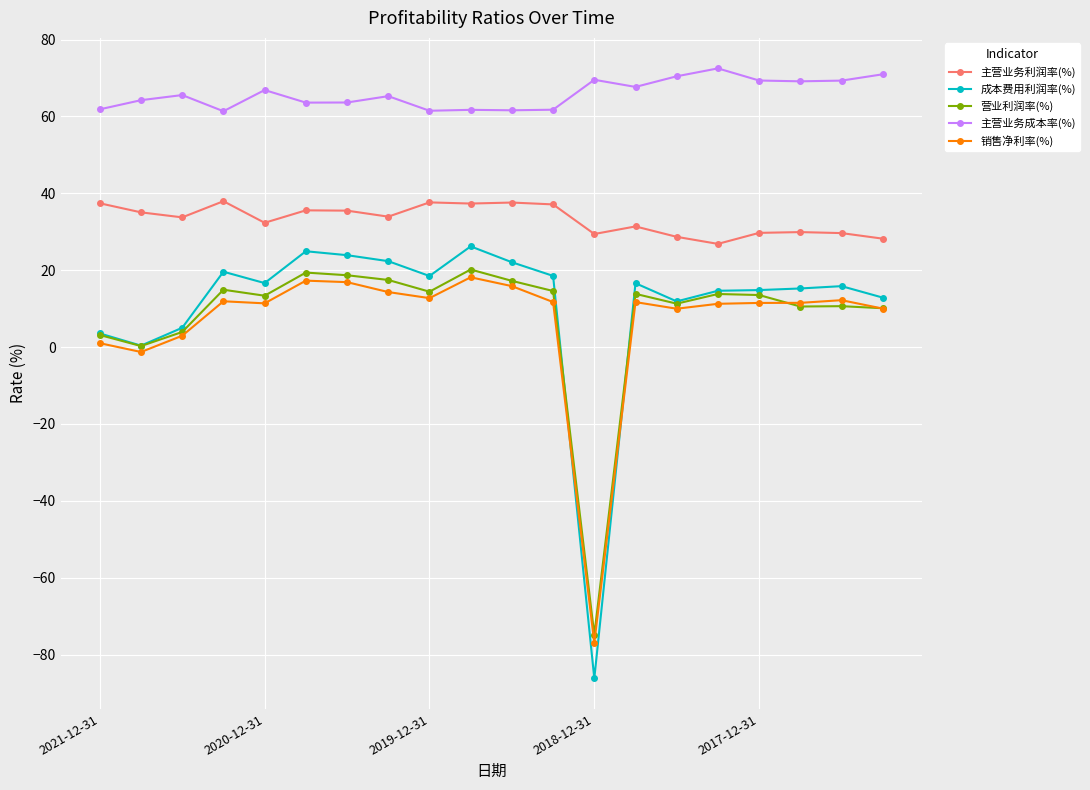

Which series has the widest spread of values?

成本费用利润率(%)